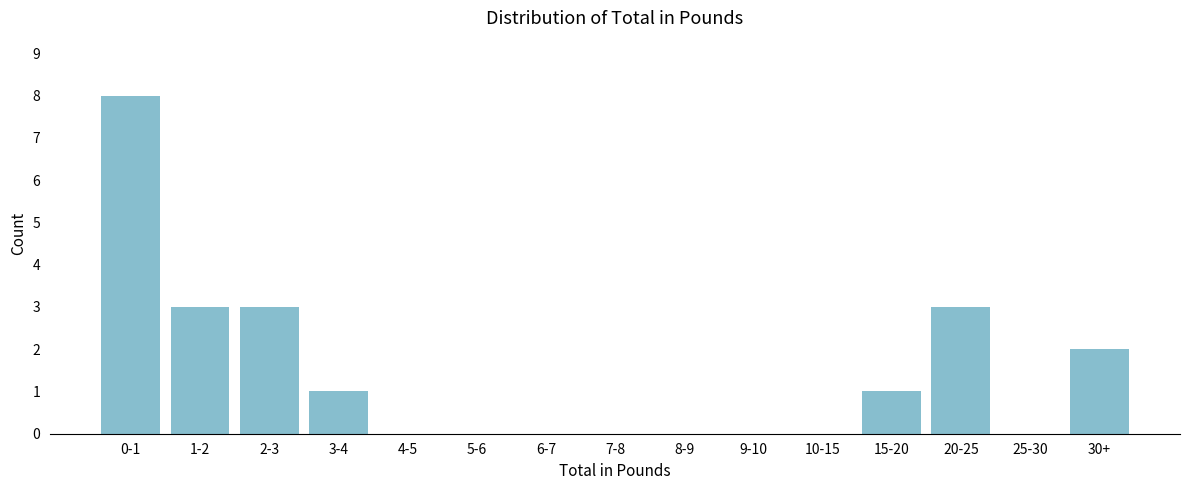

Reading right to left, transcribe all the data shown in this chart.

30+=2	25-30=0	20-25=3	15-20=1	10-15=0	9-10=0	8-9=0	7-8=0	6-7=0	5-6=0	4-5=0	3-4=1	2-3=3	1-2=3	0-1=8